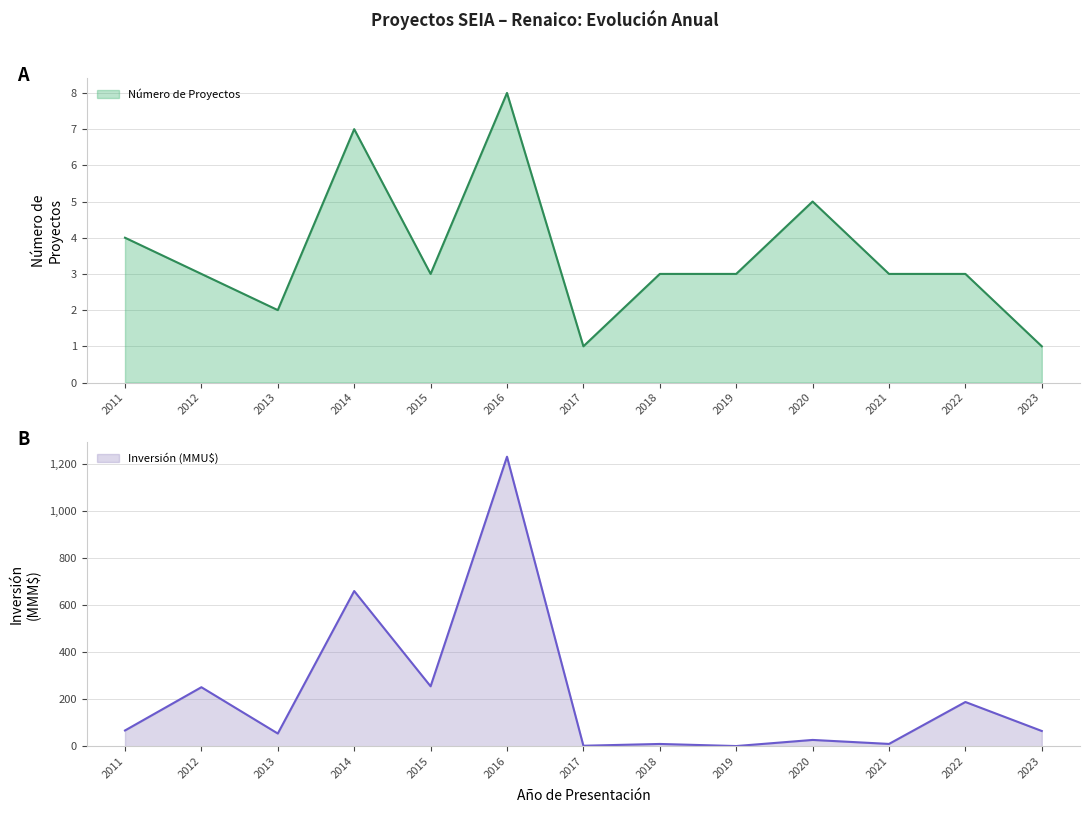

Between 2012 and 2014, which is larger?

2014